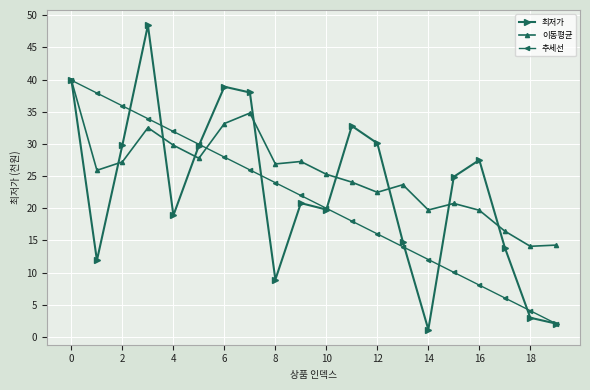

What is the lowest value of the 추세선 series?

2.1